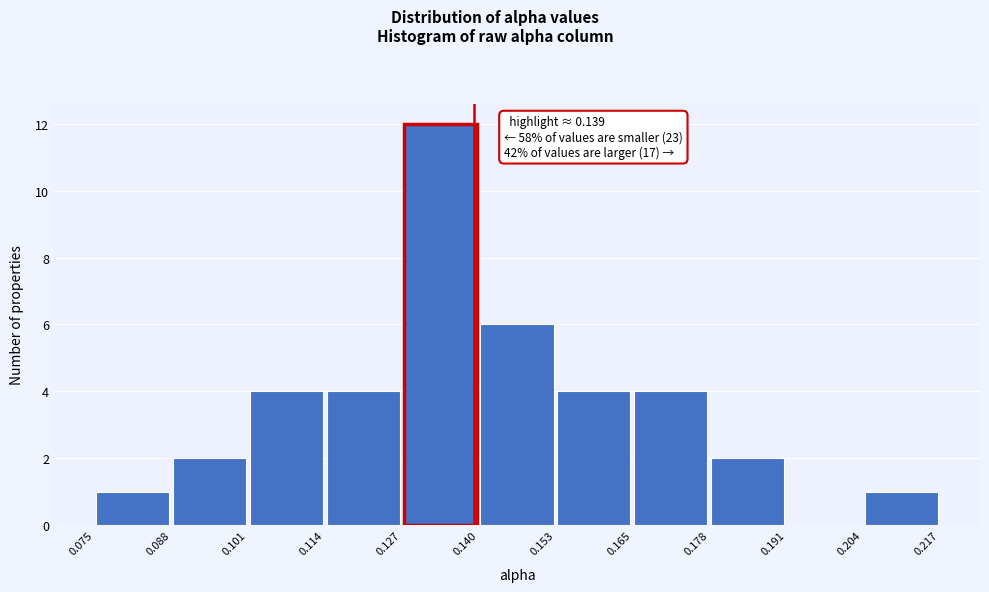

Over which range of the x-axis is the bar tallest?

0.127 to 0.140